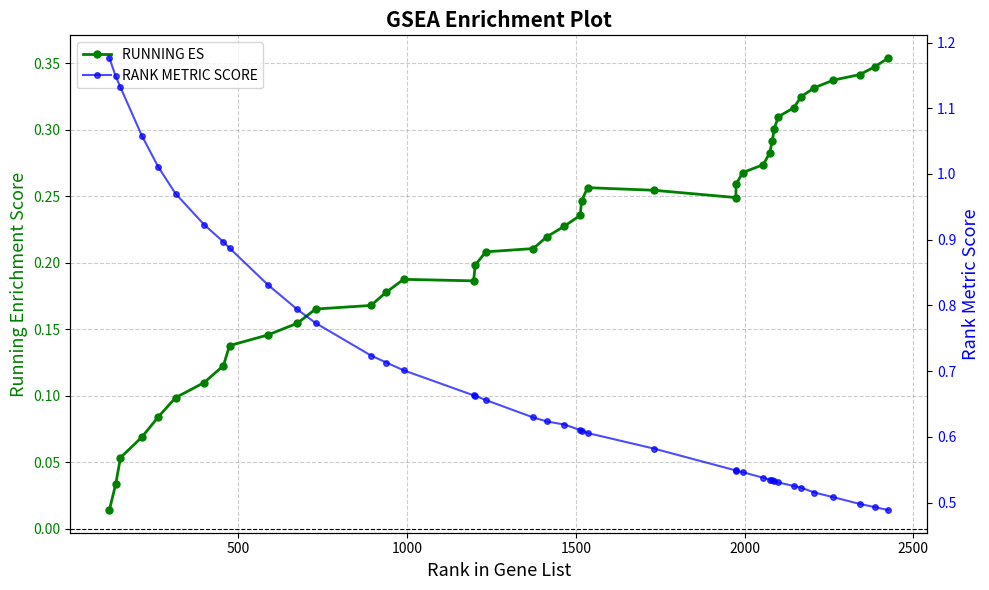

True or false: RUNNING ES has a value of 0.1 at 18.

False